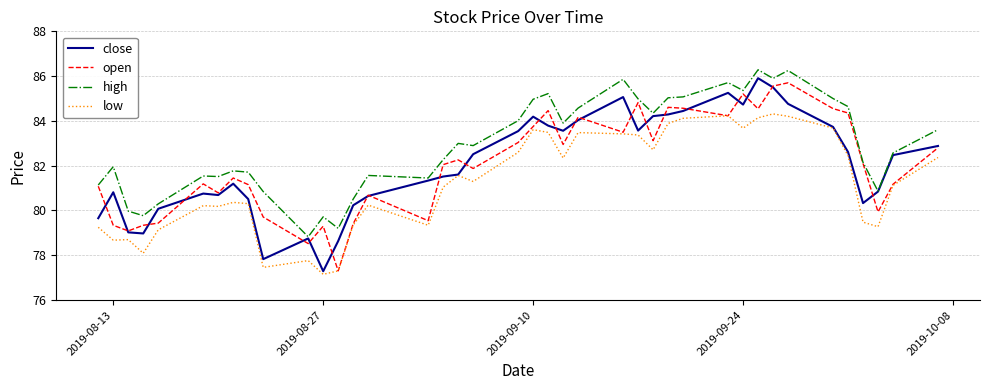

Which series has the largest total across all categories?

high